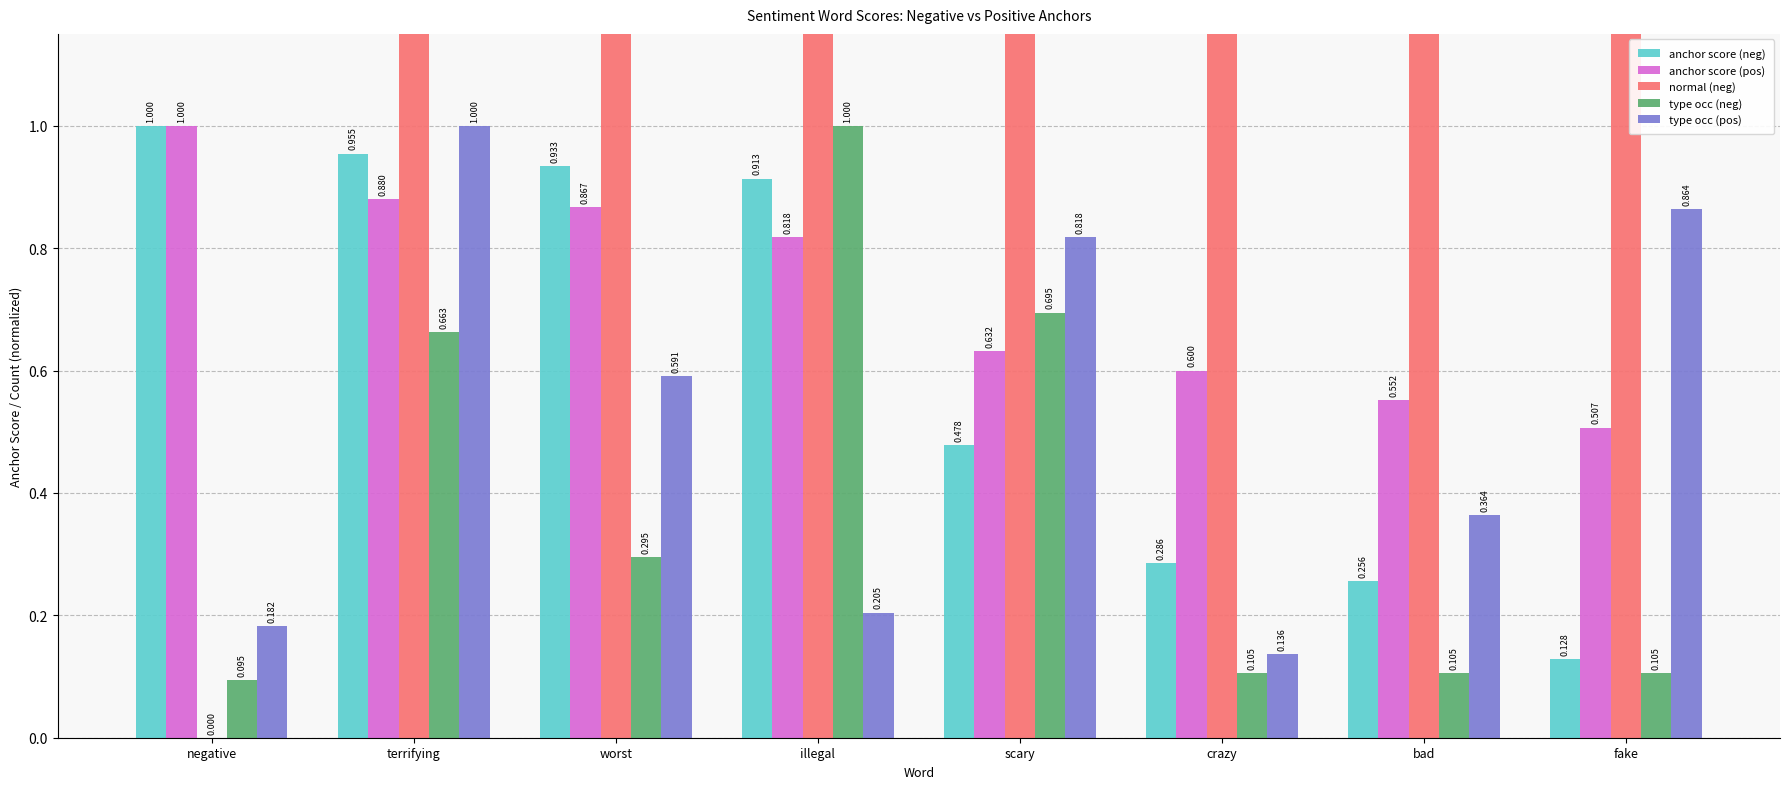

What is the approximate value of anchor score (neg) at fake?

0.1